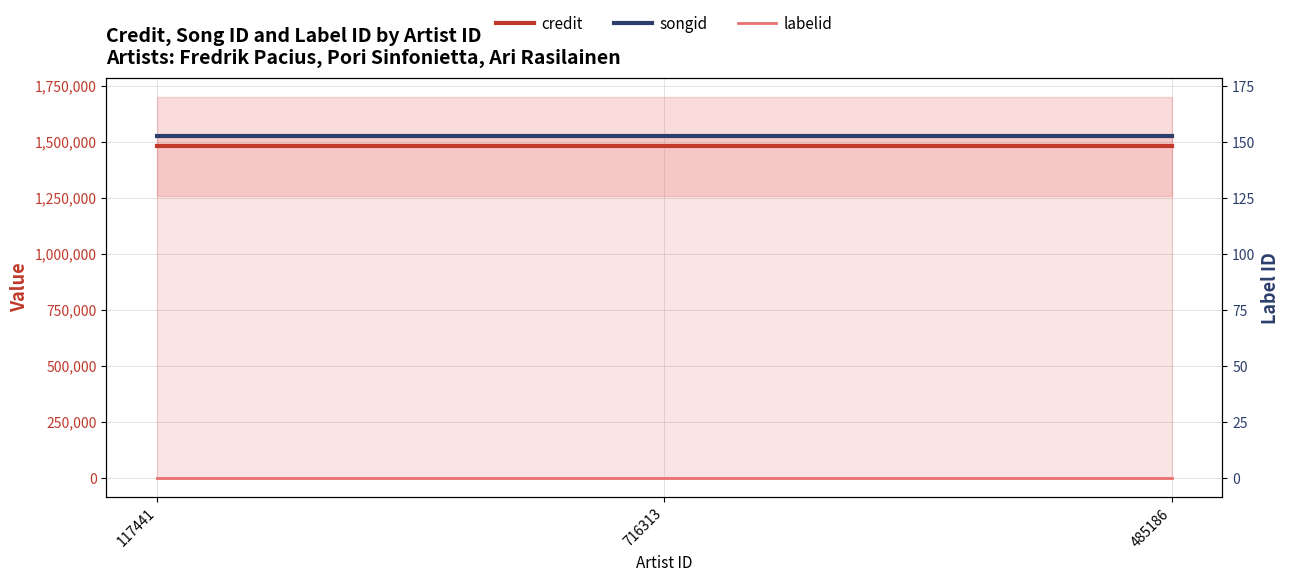

List the labels in order of credit value, smallest first.

117441, 716313, 485186